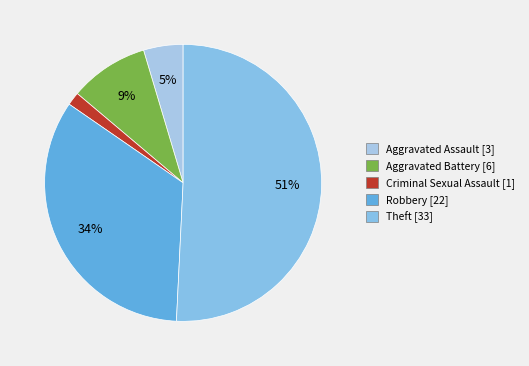

Does any single category account for the majority?

Yes